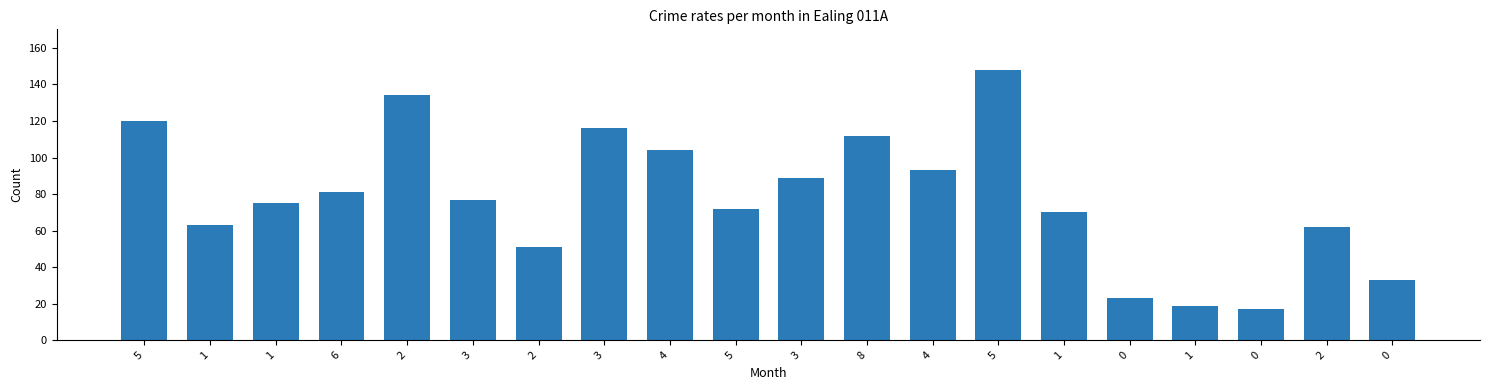

Reading right to left, extract all data points from this chart.

33	62	17	19	23	70	148	93	112	89	72	104	116	51	77	134	81	75	63	120